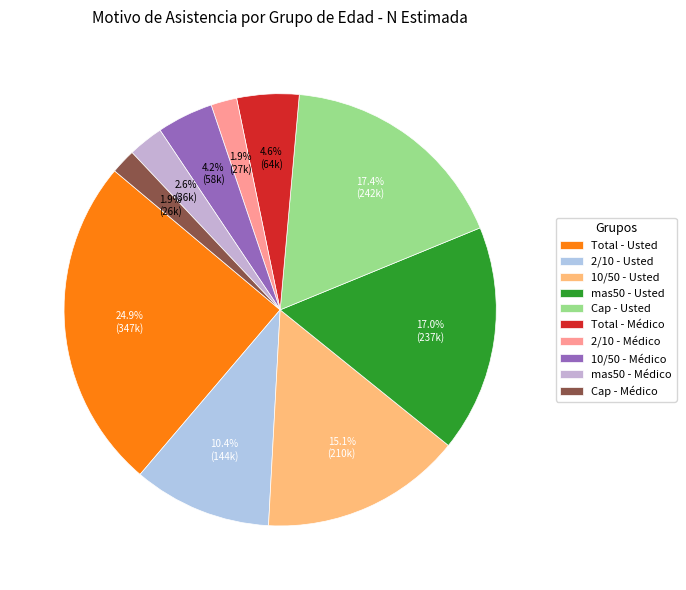

Which slice is the largest?

Total - Usted